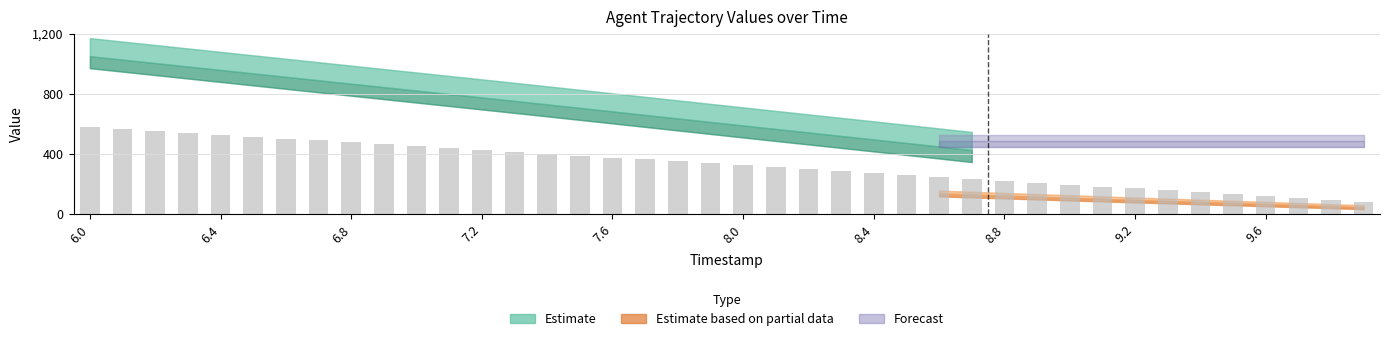

What is the difference between the second highest and minimum values?

482.4